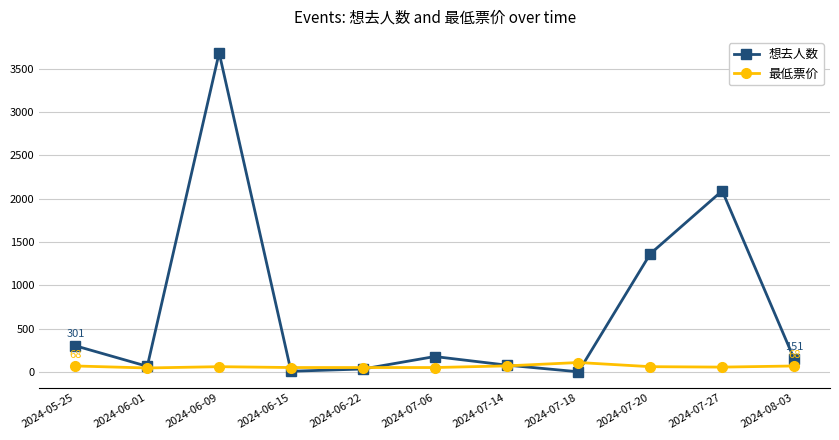

Which series changed the most between 2024-06-22 and 2024-07-27?

想去人数